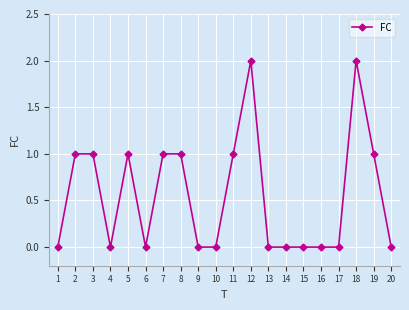

How many lines are shown in the chart?

1